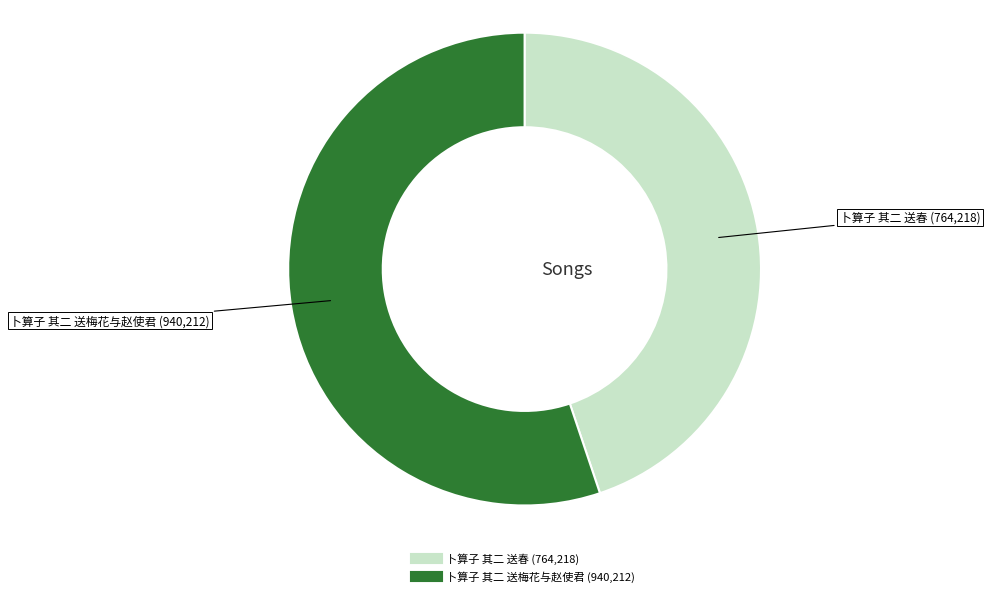

What is the smallest slice in the pie chart?

卜算子 其二 送春